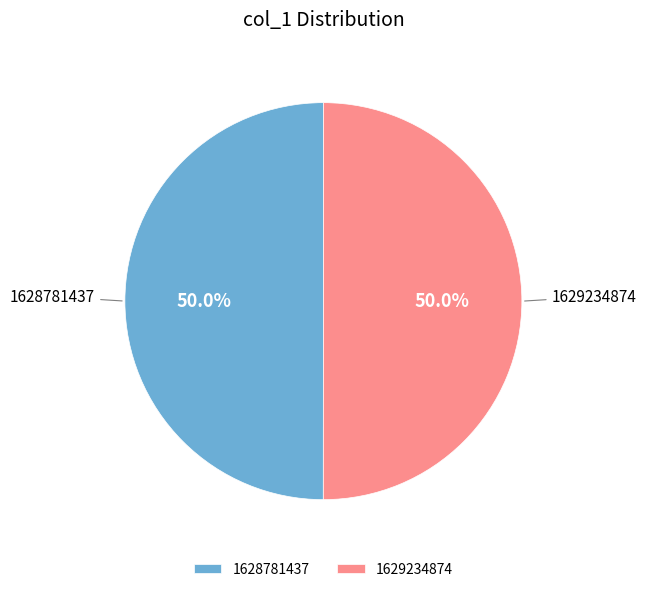

To the nearest percent, what is the average slice percentage?

50%